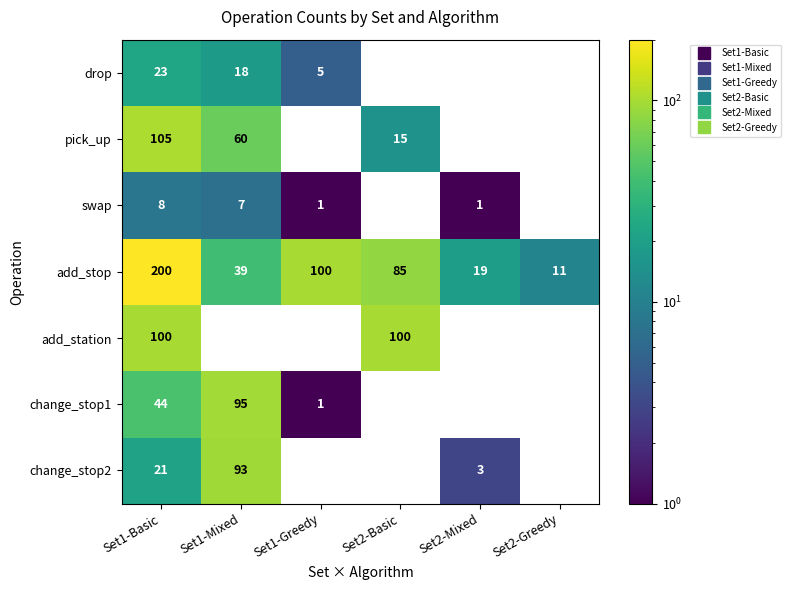

How many data points does each series have?

6